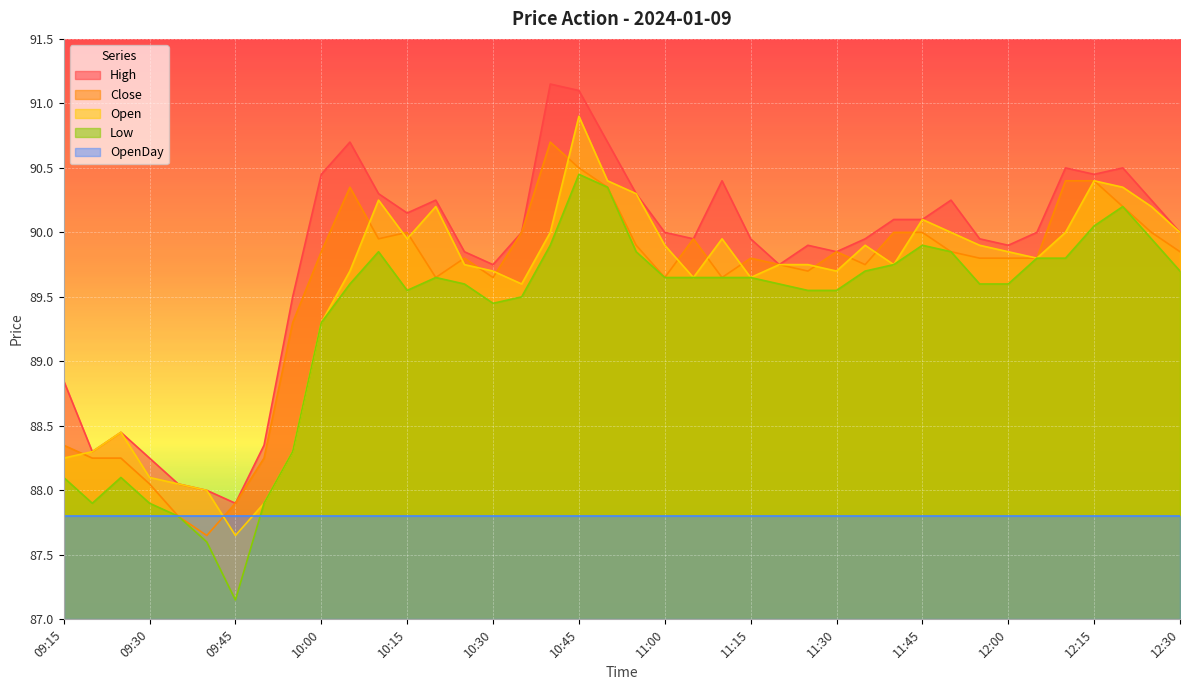

True or false: Low and Open cross at least once.

False